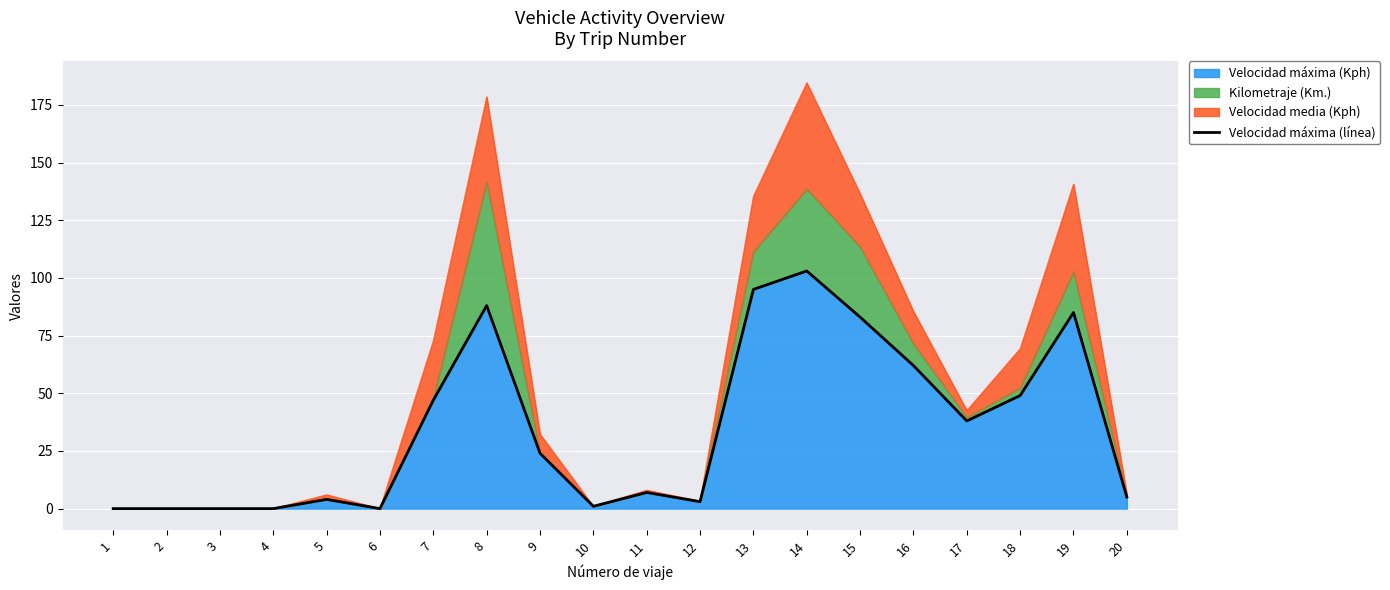

Count the number of categories in the chart.

20